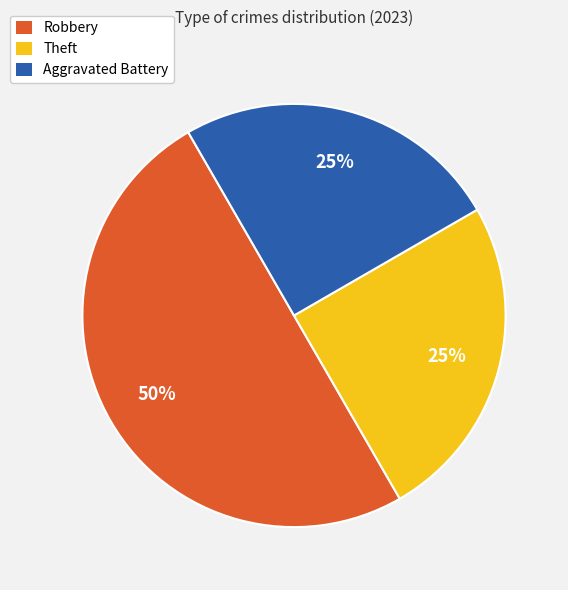

What is the ratio of the value at Robbery to the value at Aggravated Battery?

2.0